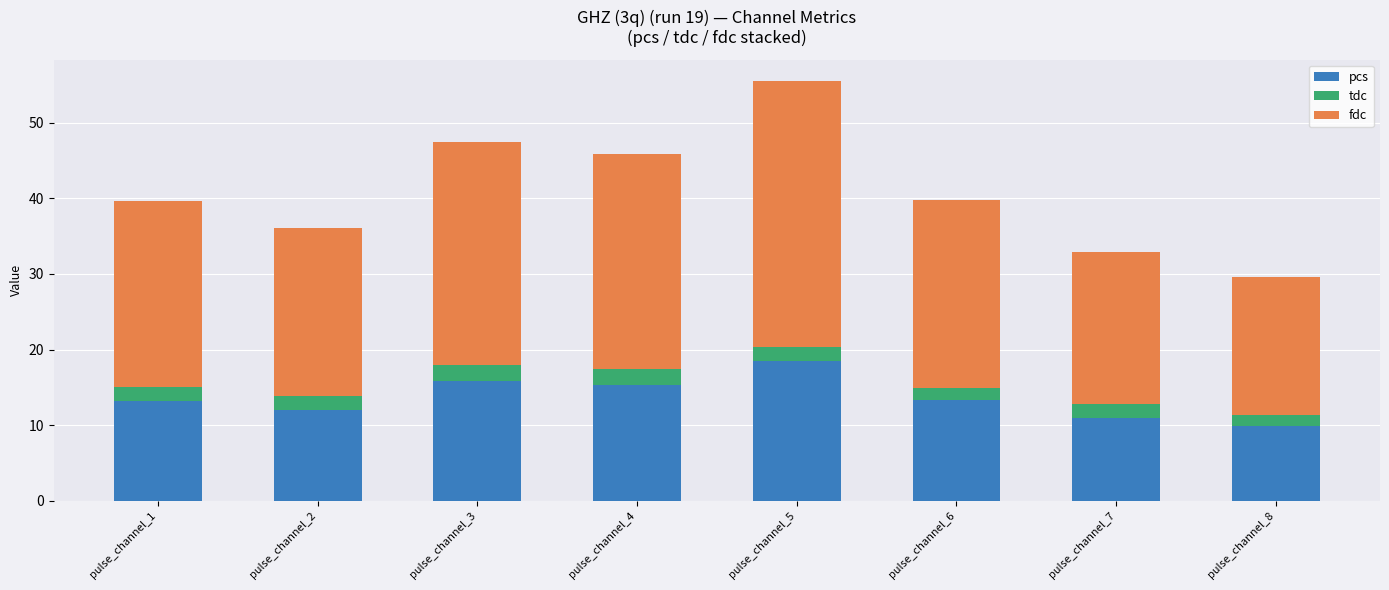

How many data points does each series have?

8